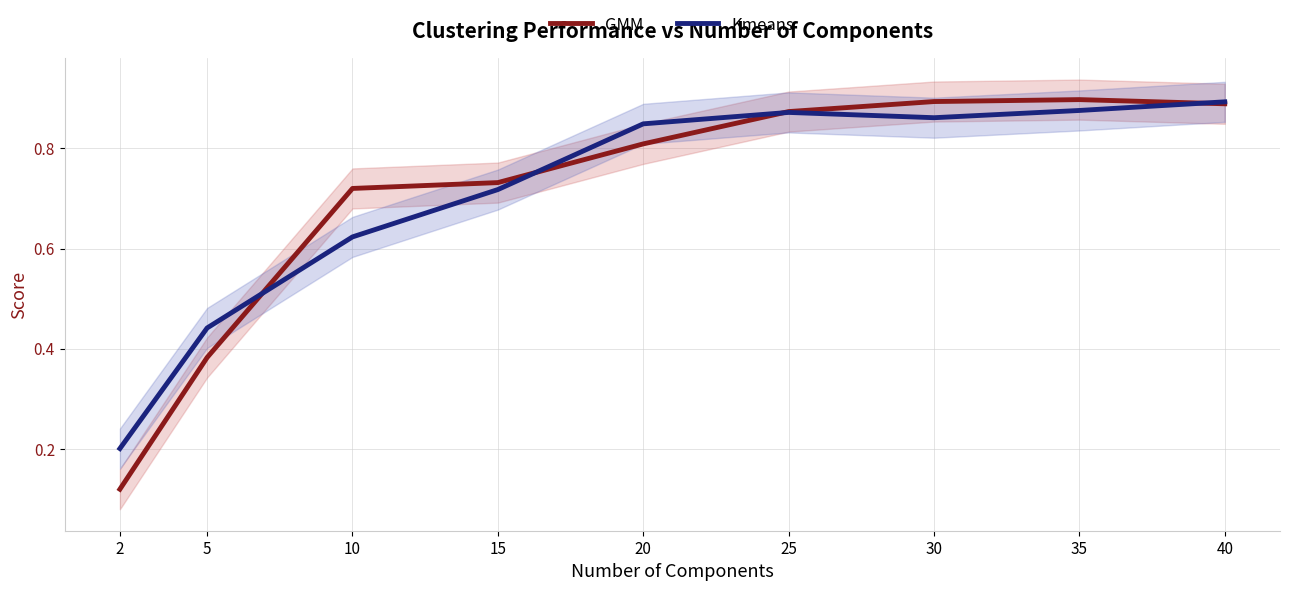

List the series in order of their overall mean, highest first.

Kmeans, GMM